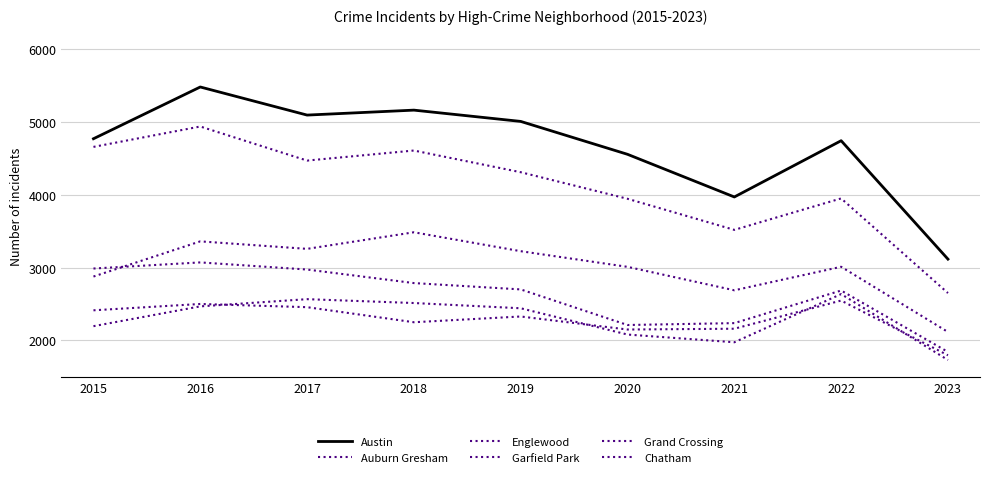

Which series has the largest total across all categories?

Austin